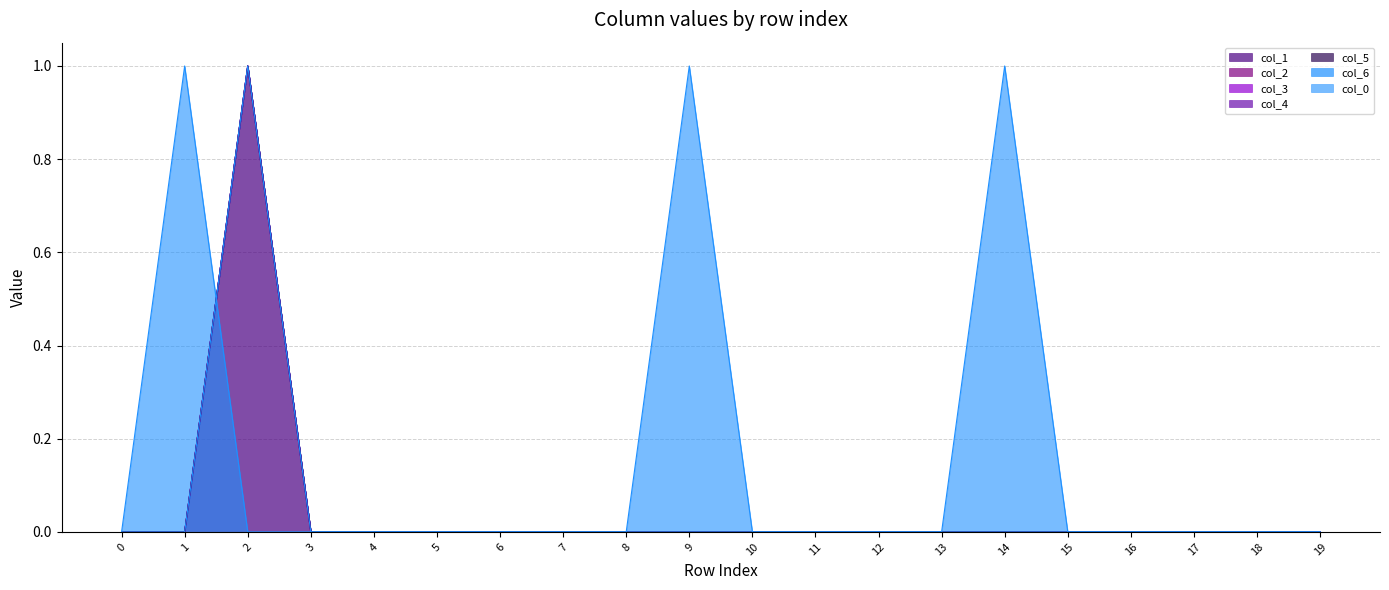

Which series has the widest spread of values?

col_1